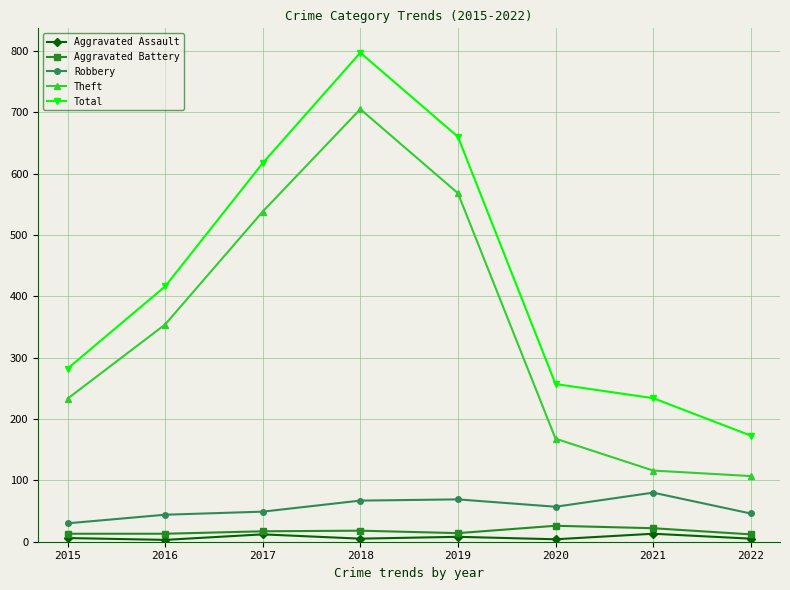

What is the sum of all Aggravated Battery values?

135